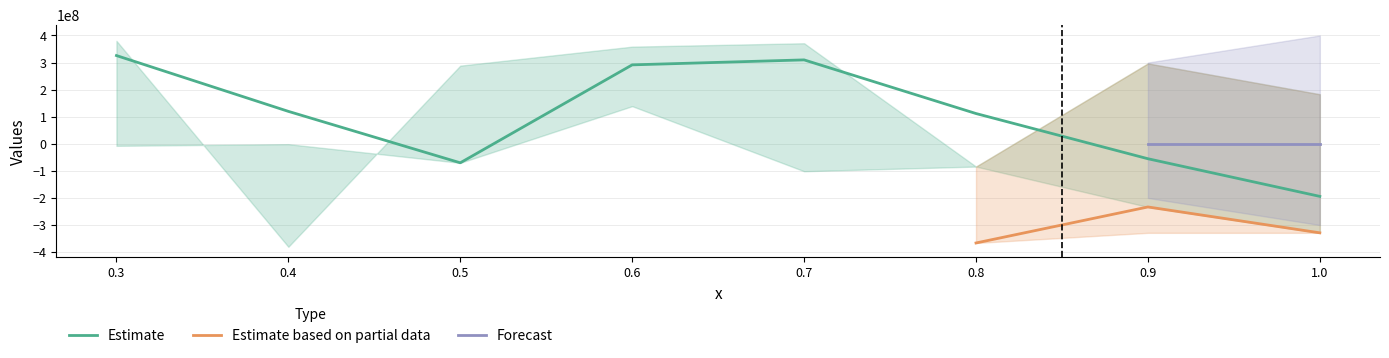

What is the label of the 7th point from the left?

0.9